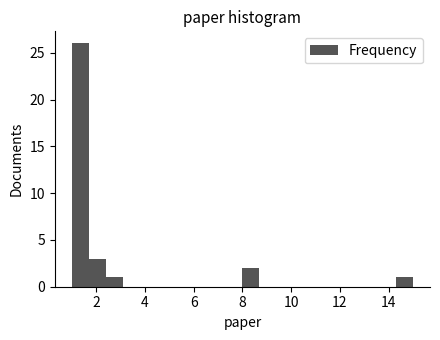

Read against the x-axis, roughly where is the centre of the tallest bar?

1.4